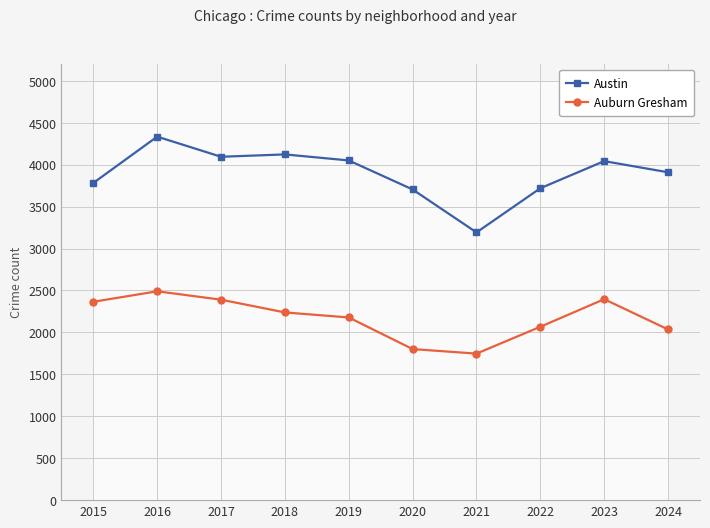

What is the value of the Auburn Gresham point at the 10th from the left?

2035